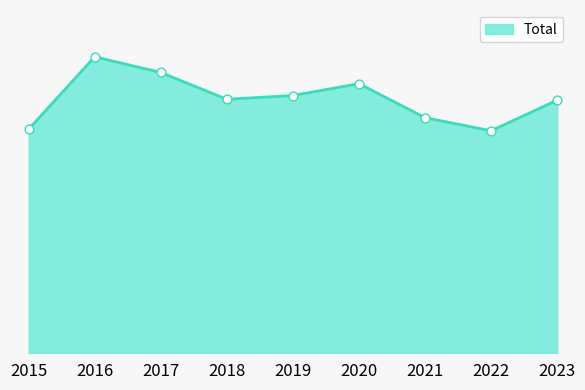

Approximately how many times larger is the value at 2018 compared to 2016?

0.9